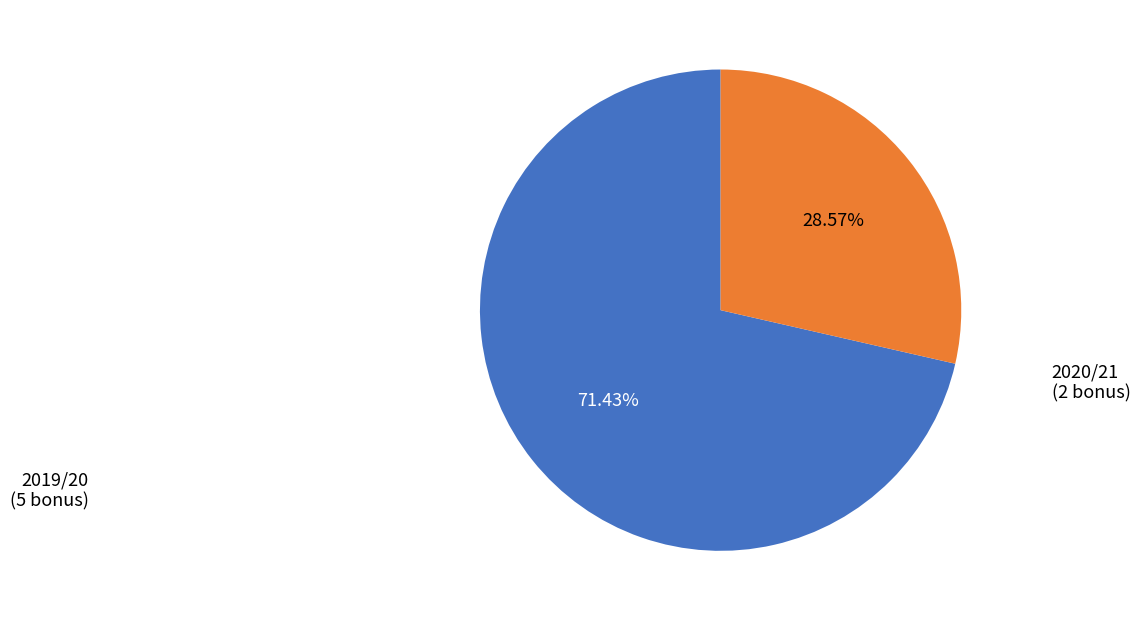

Is there a majority slice in this chart?

Yes